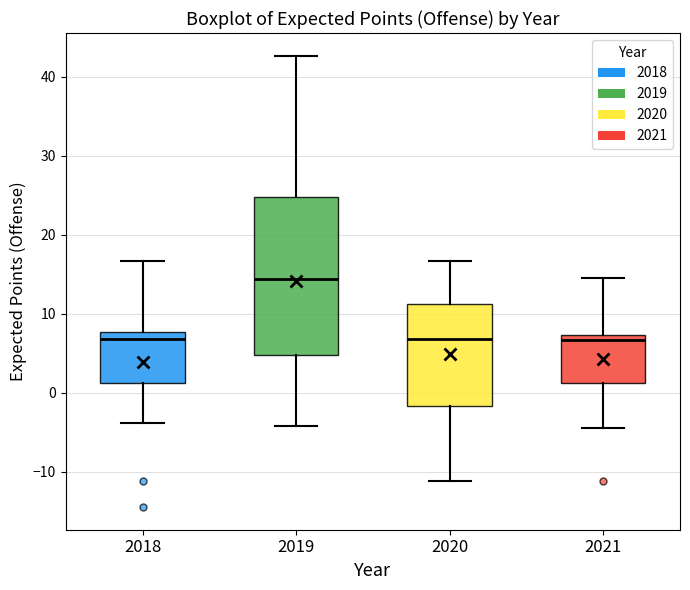

Comparing the boxes themselves (not the whiskers), which one is the tallest?

2019